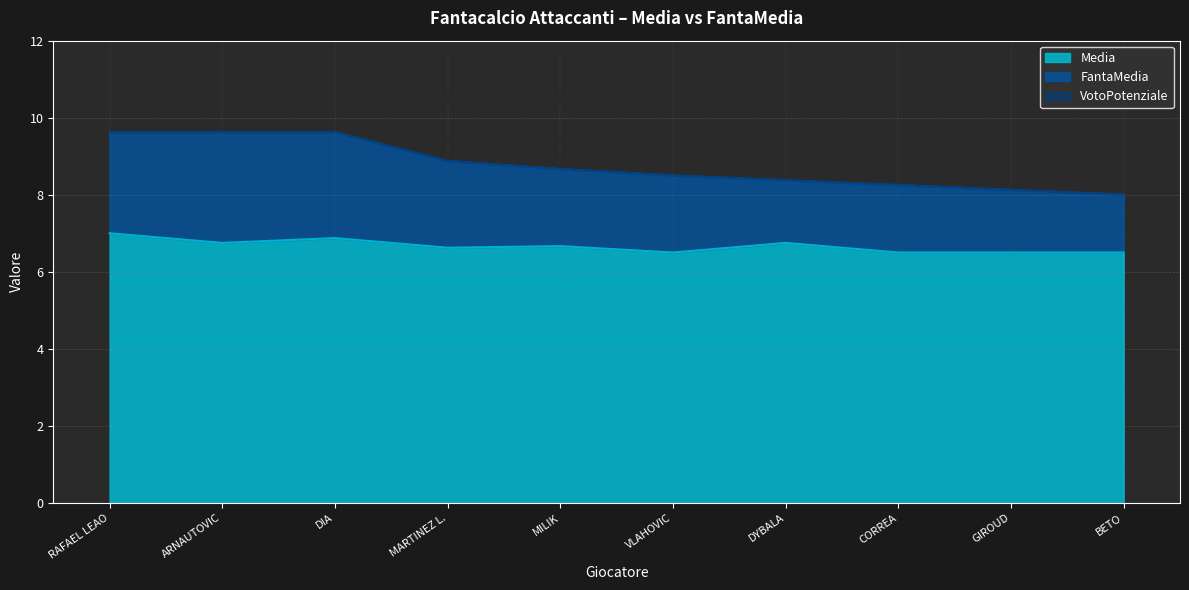

What is the difference between the maximum and minimum values in the Media series?

0.5